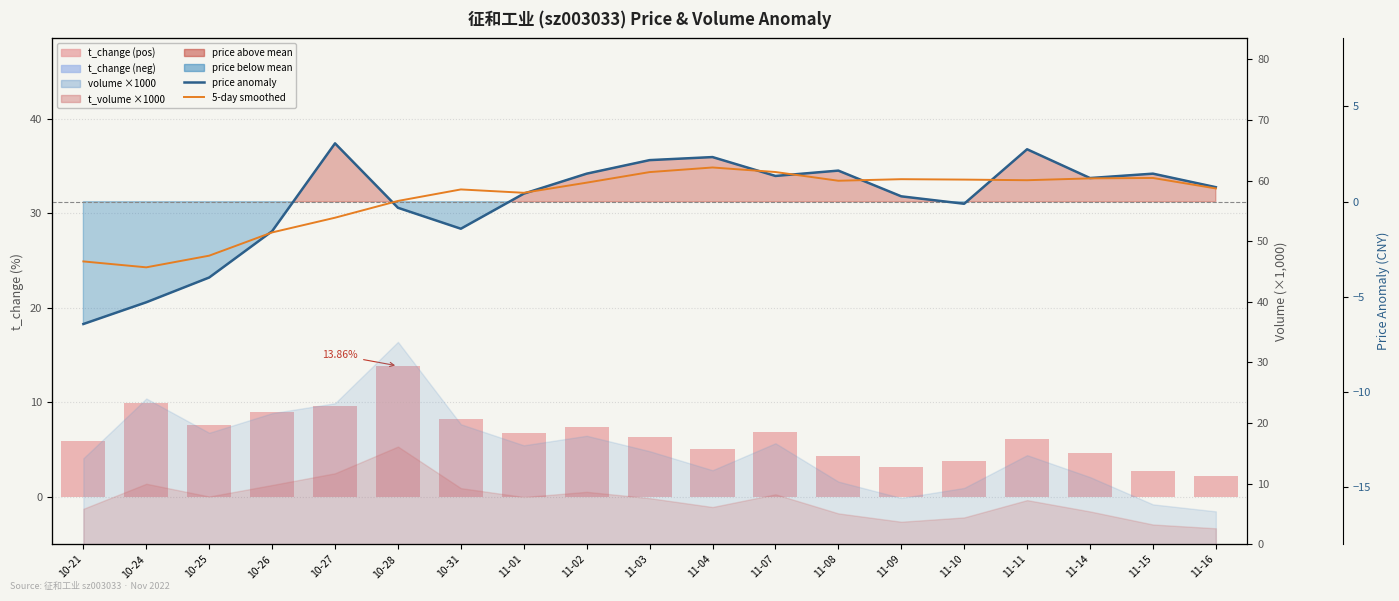

Does the chart contain stacked bars?

No